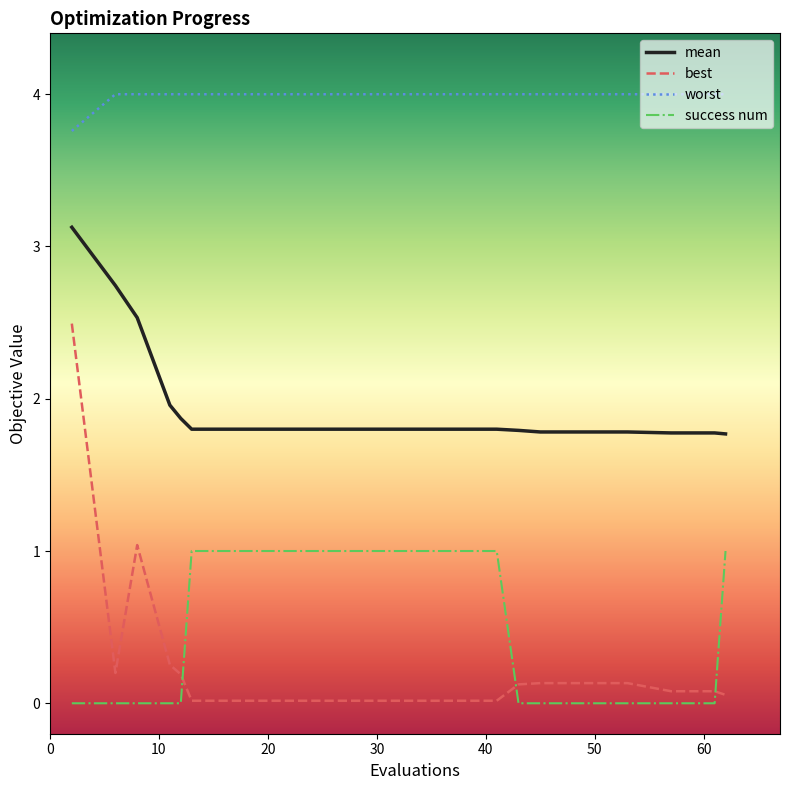

Which series has the largest total across all categories?

worst